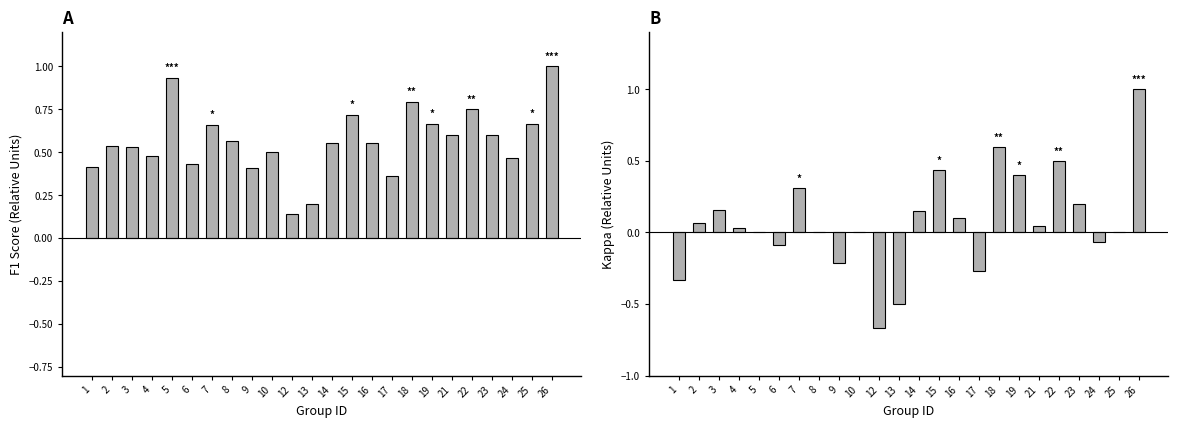

Between 21 and 14, which is larger?

21